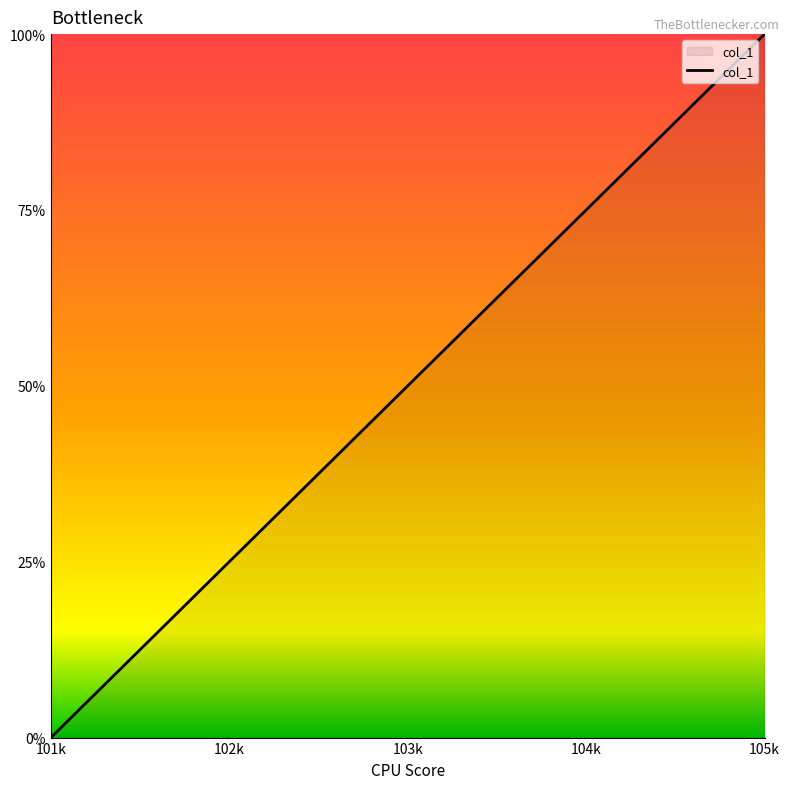

Is it true that the value at 104k is 5?

False